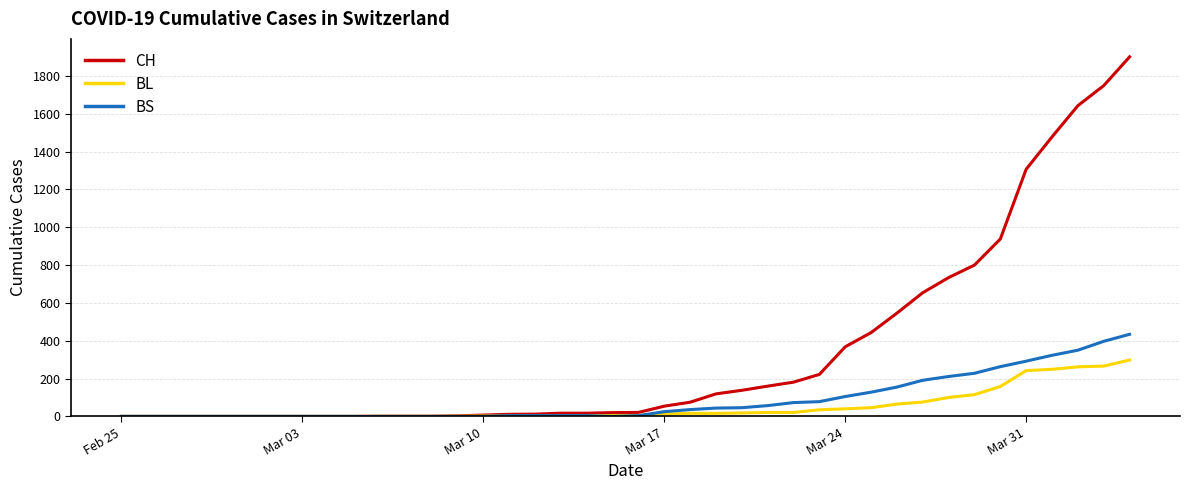

What is the highest value of the CH series?

1901